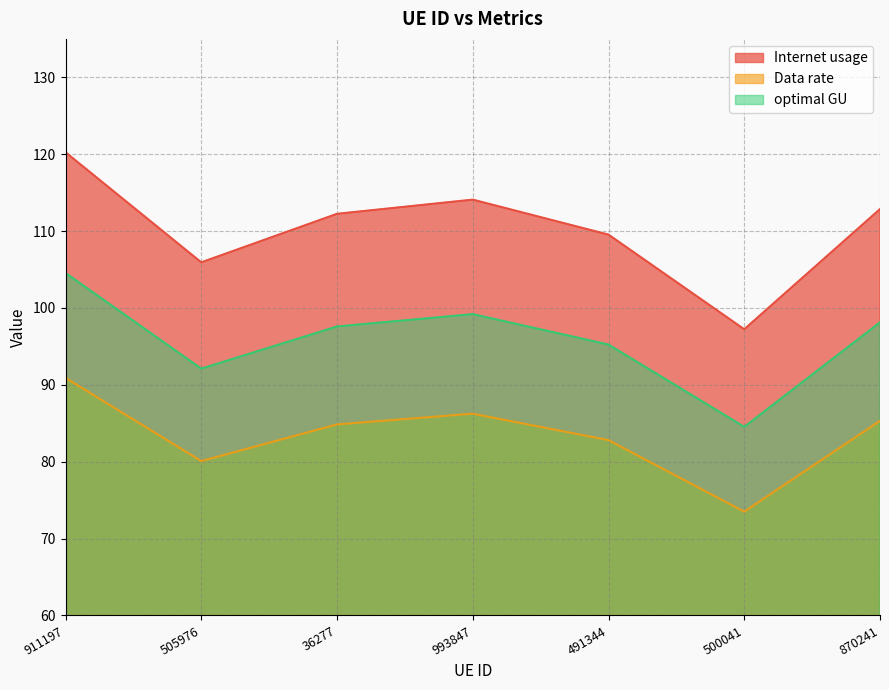

What are all the series names shown in the legend?

Internet usage, Data rate, optimal GU